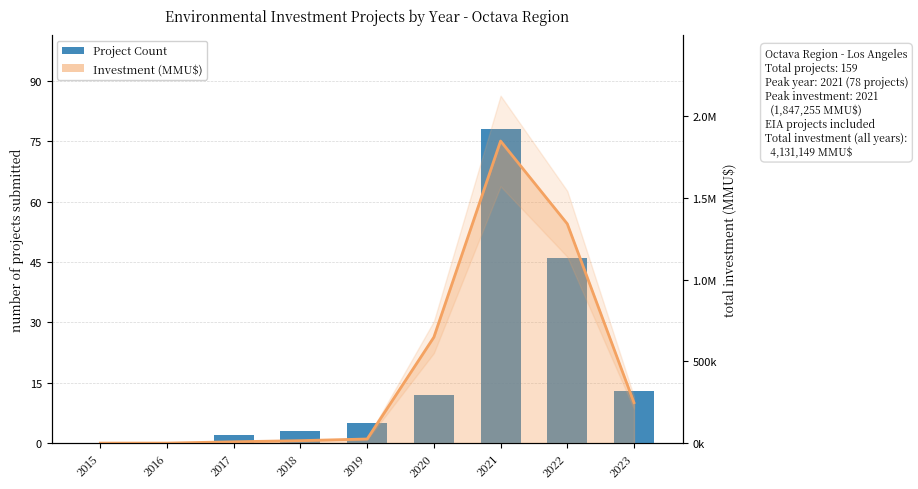

What is the difference between the Project Count values at 2016 and 2018?

3